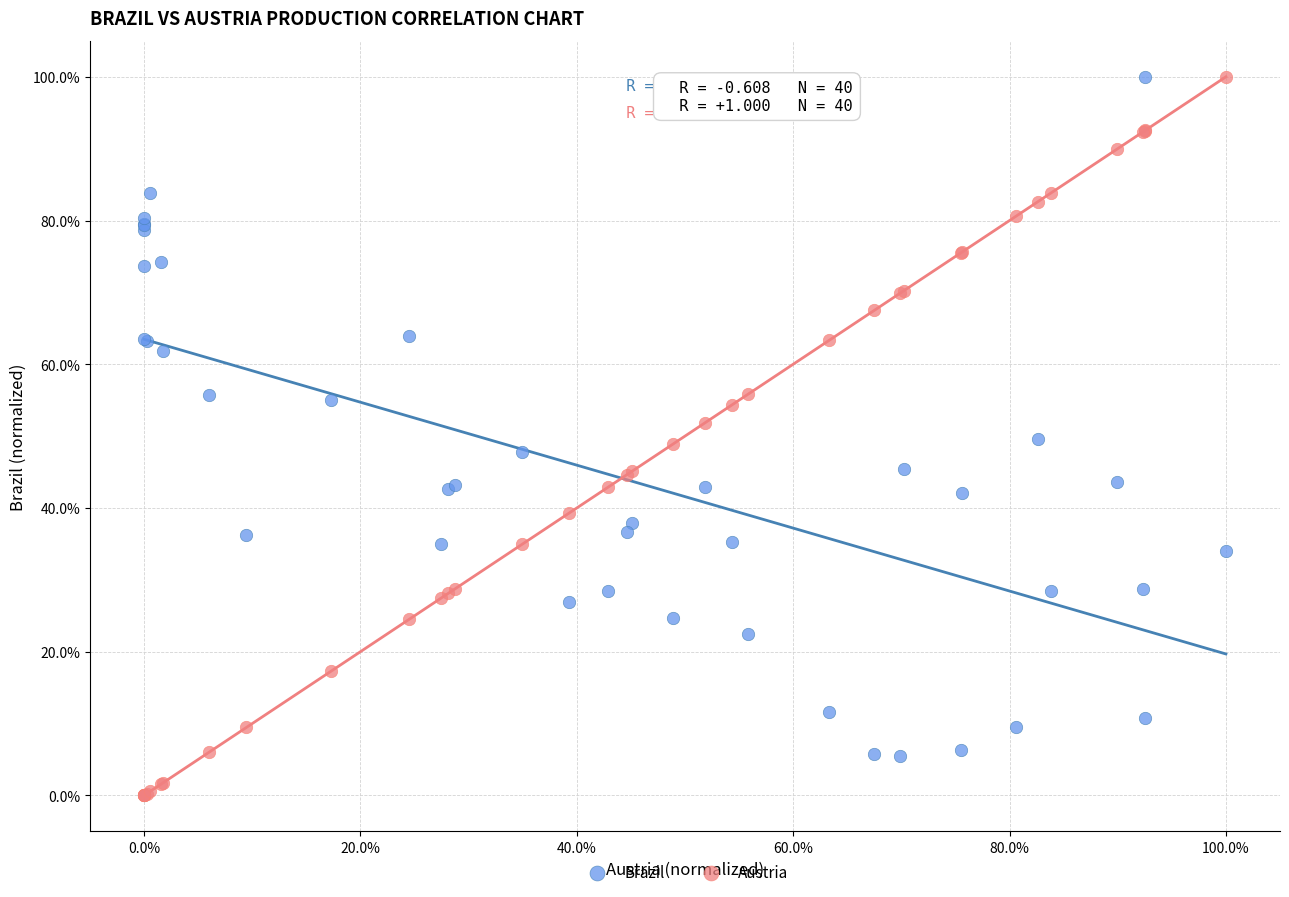

Which series has the largest Y range (max minus min)?

Austria